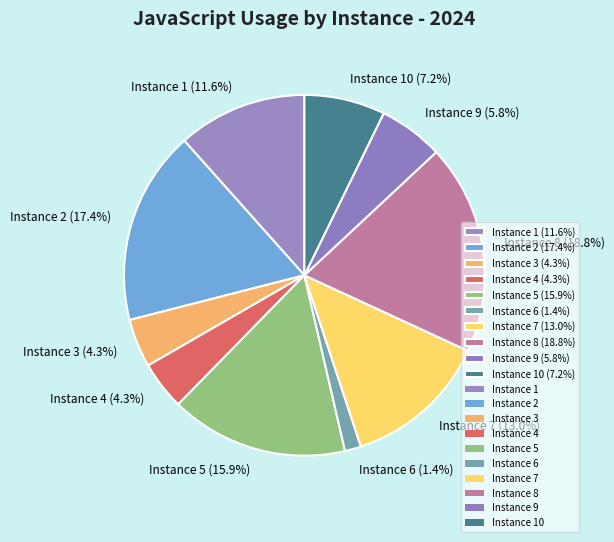

Combined, what portion of the pie is Instance 9 (5.8%) and Instance 6 (1.4%)?

7.2%